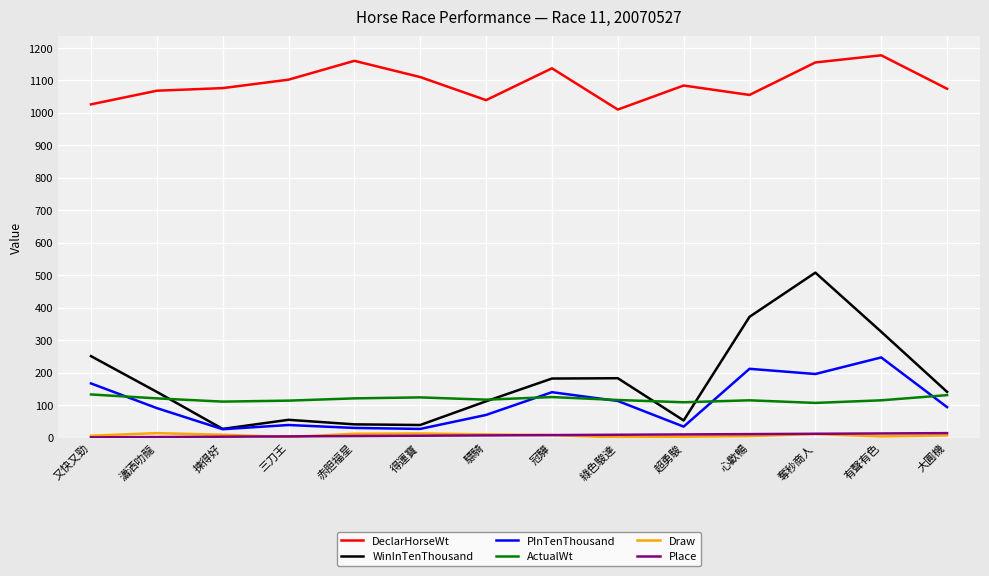

What is the maximum value shown in the chart?

1177